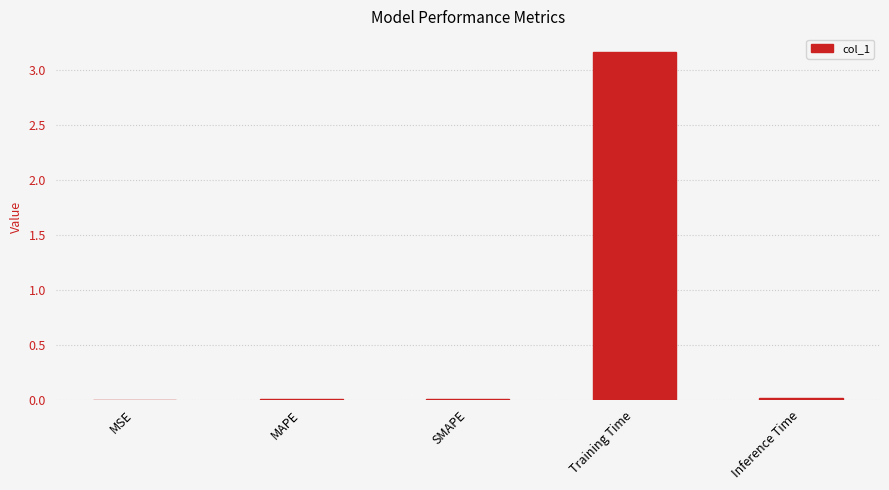

True or false: the data shows 0.0 at SMAPE.

True